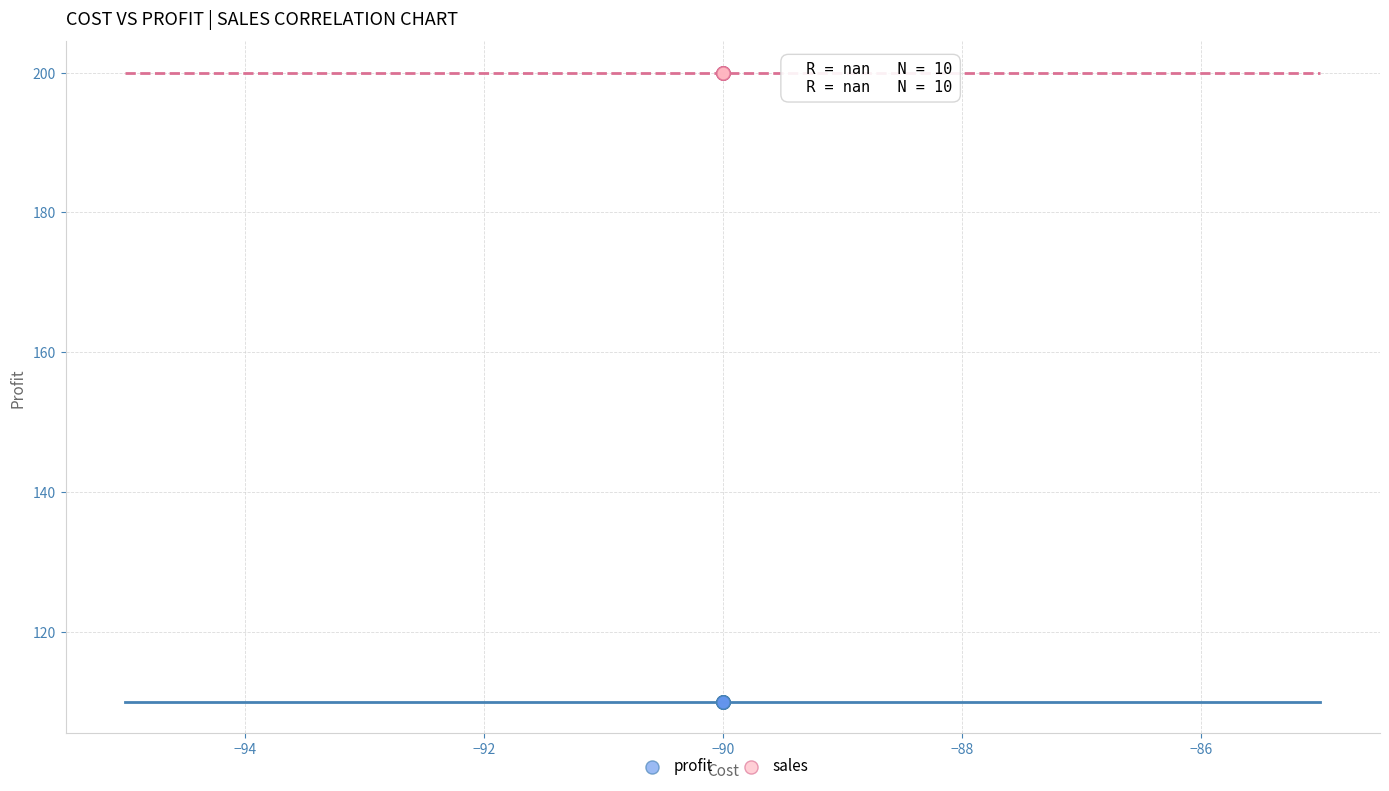

Which series contains the lowest Y value?

profit